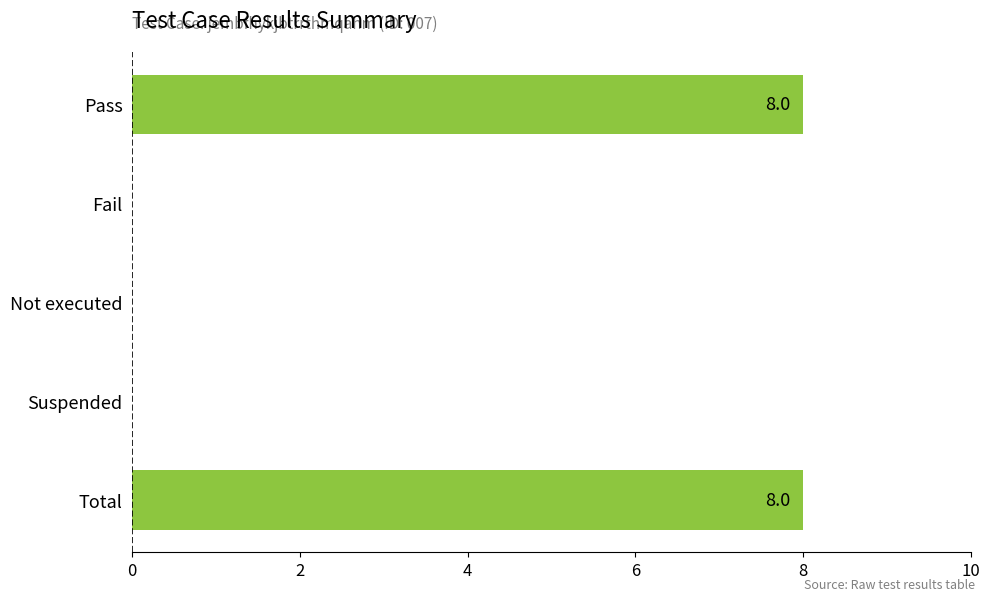

The value at Pass is 8. True or false?

True